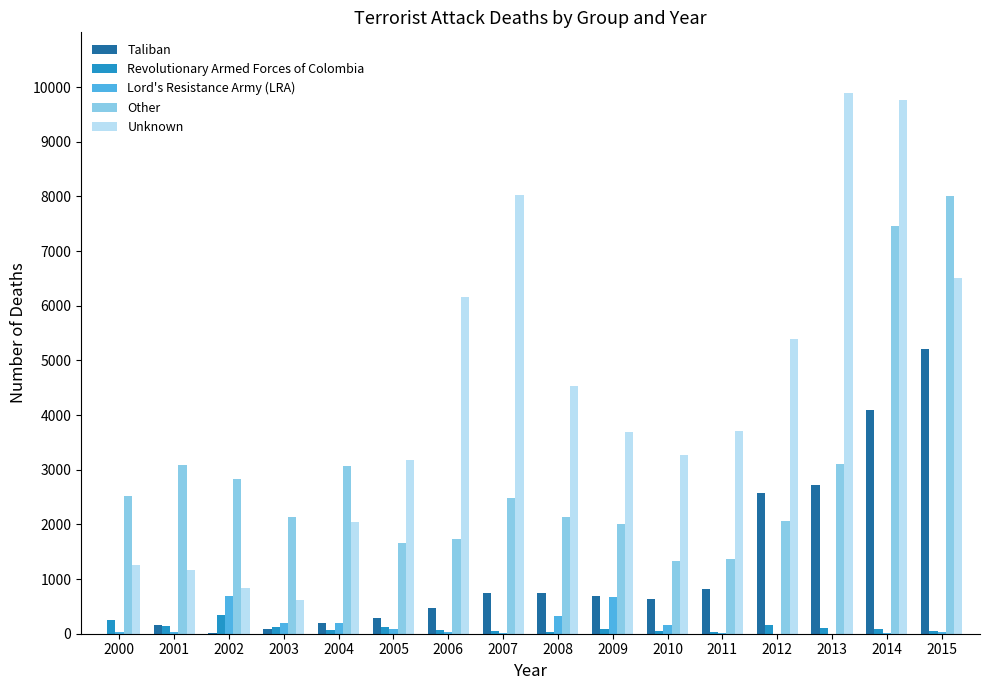

What is the maximum value shown in the chart?

9899